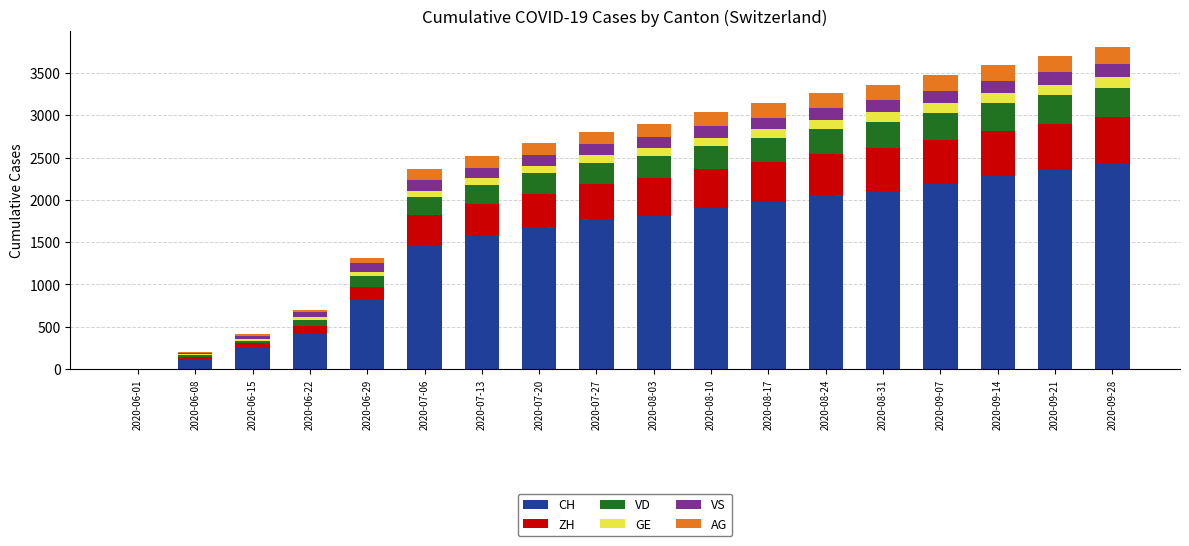

Are the bars horizontal?

No